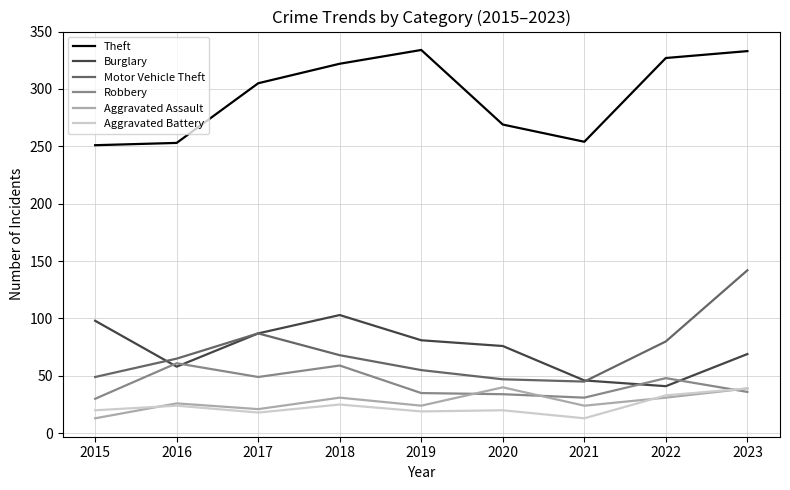

What is the difference between the Burglary values at 2016 and 2018?

45